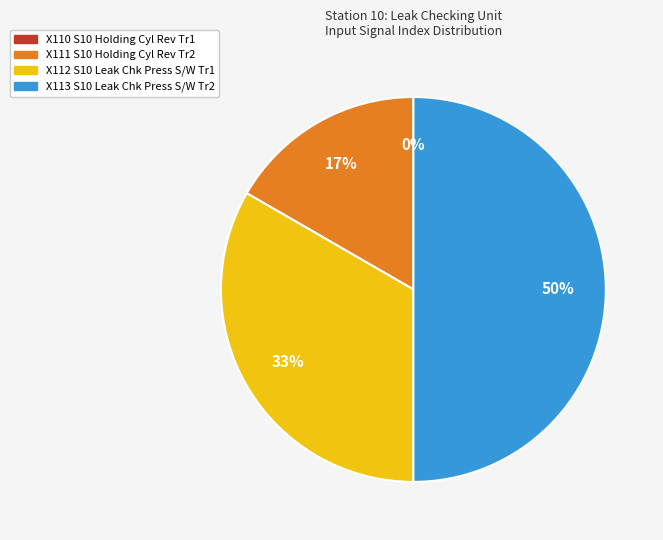

To the nearest percent, what is the difference between the X111 S10 Holding Cyl Rev Tr2 and X110 S10 Holding Cyl Rev Tr1 slice percentages?

17%